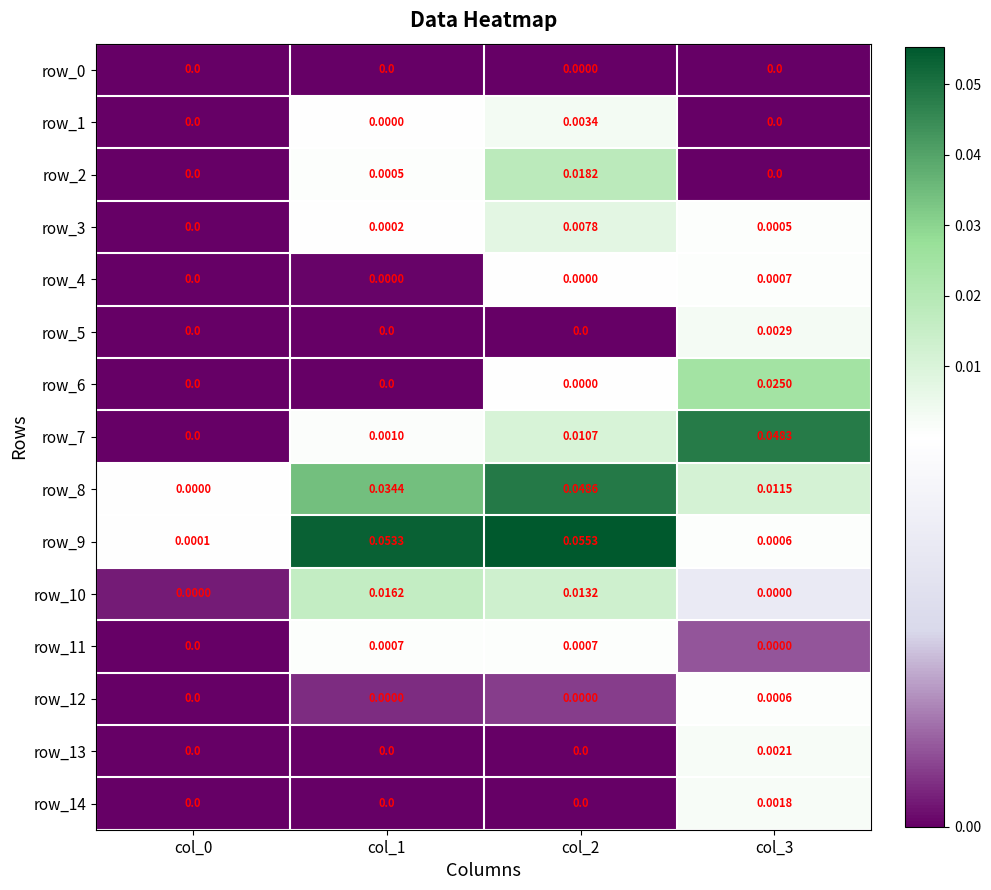

How many values in row_5 are above zero?

1